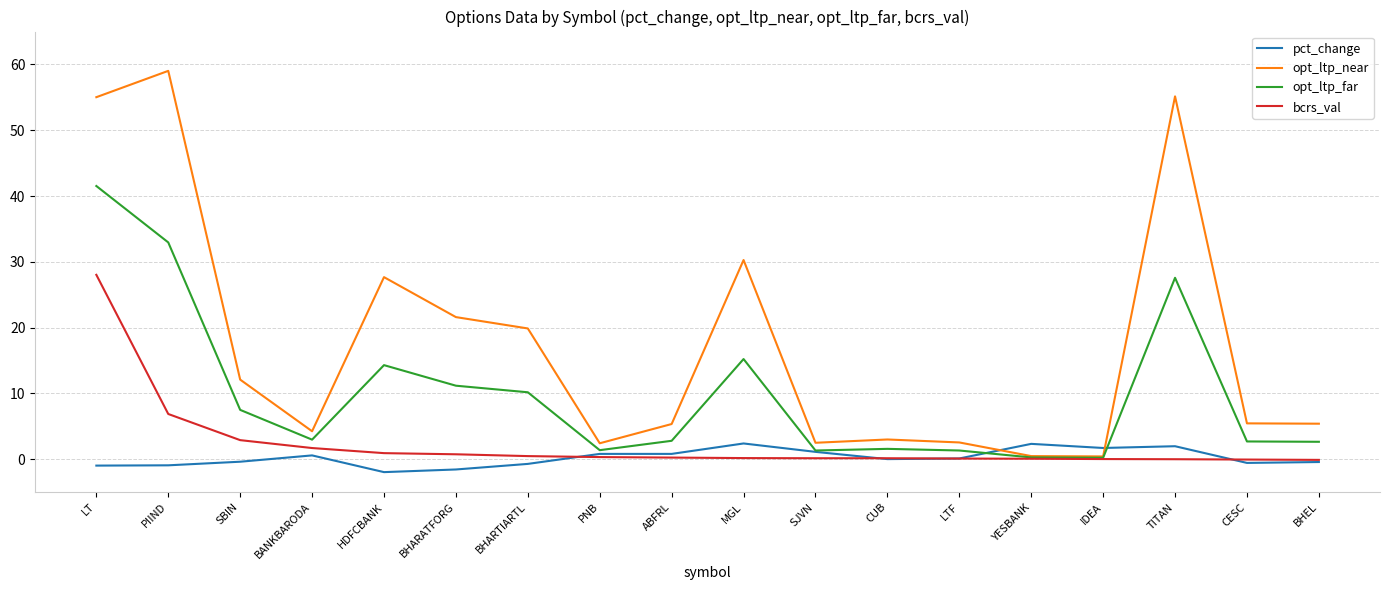

At how many categories does at least one series exceed 7?

8